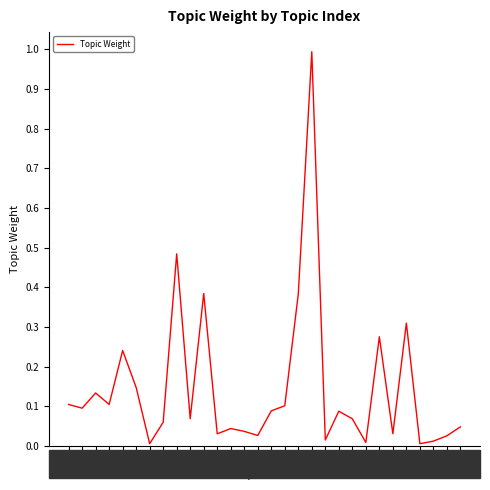

What is the greatest value displayed?

1.0